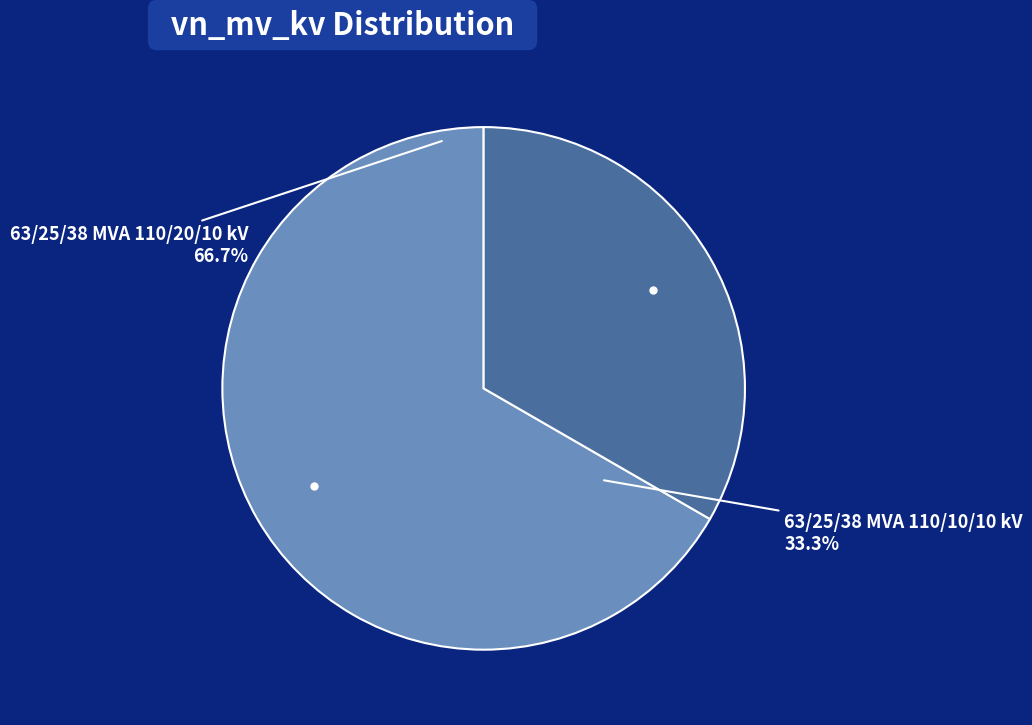

How many segments does this pie chart have?

2